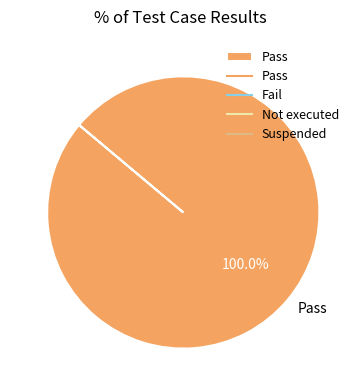

Is Pass the majority of the pie?

Yes